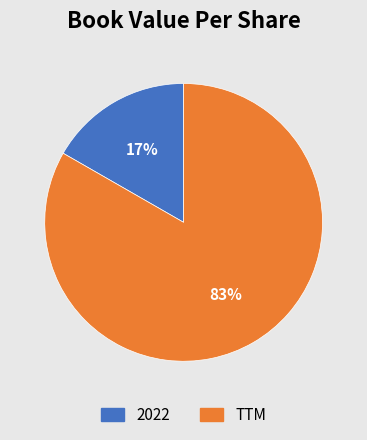

How many segments does this pie chart have?

2